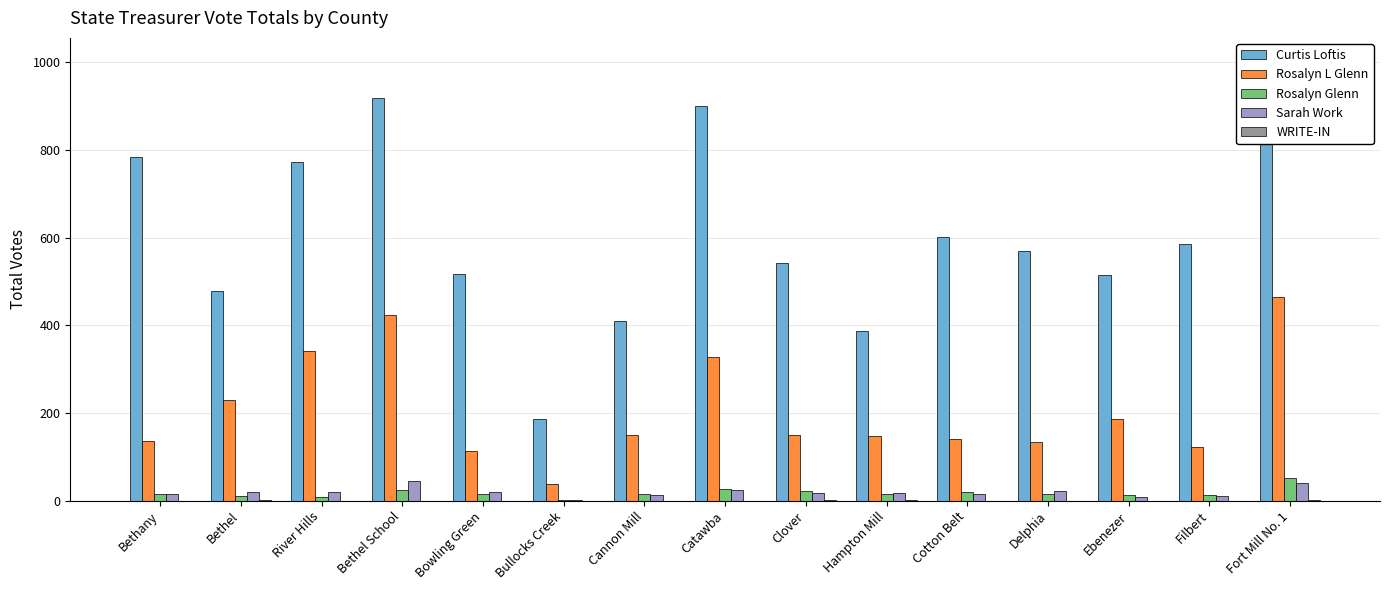

What is the sum of the Sarah Work values at Ebenezer and Bethel?

28